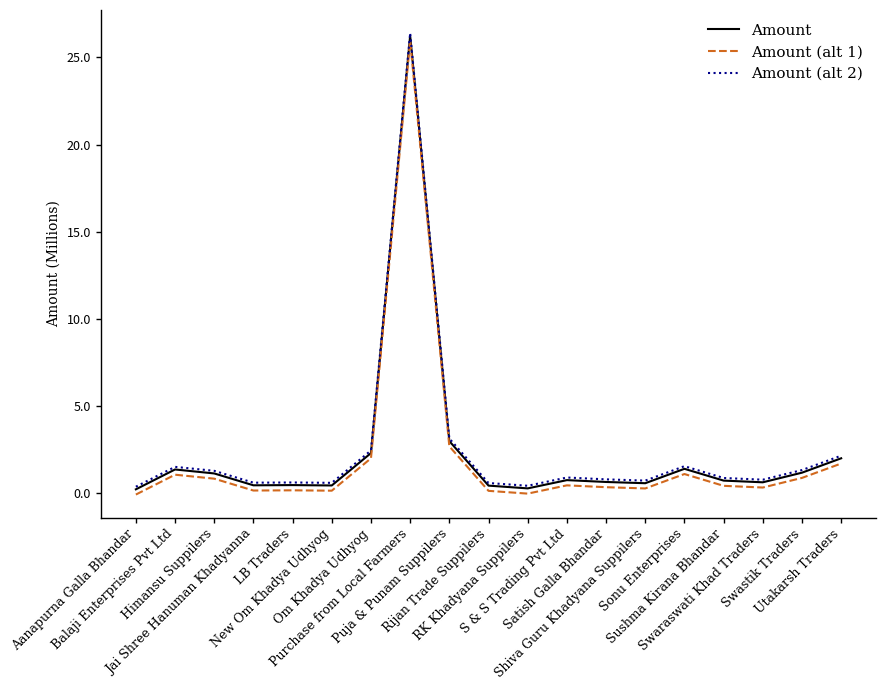

True or false: Amount (alt 1) and Amount intersect in this chart.

False